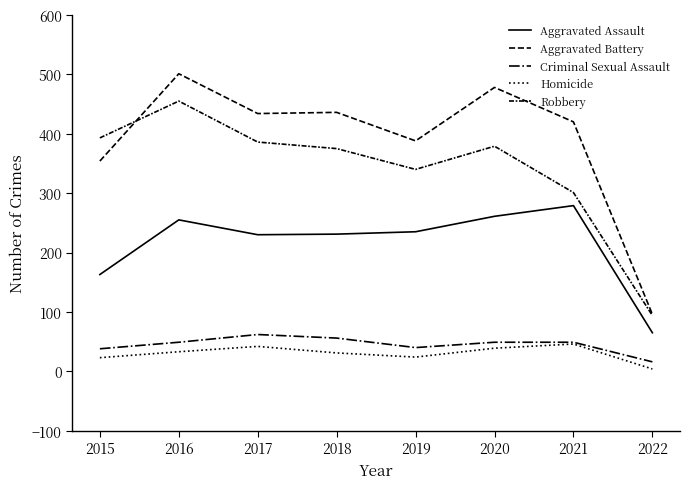

At which label is Robbery closest to 274?

2021